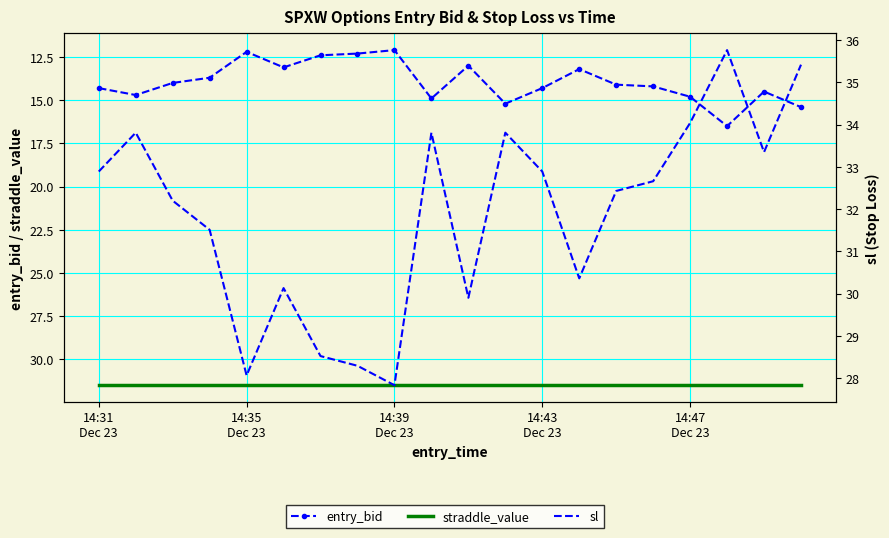

True or false: entry_bid and sl intersect in this chart.

False